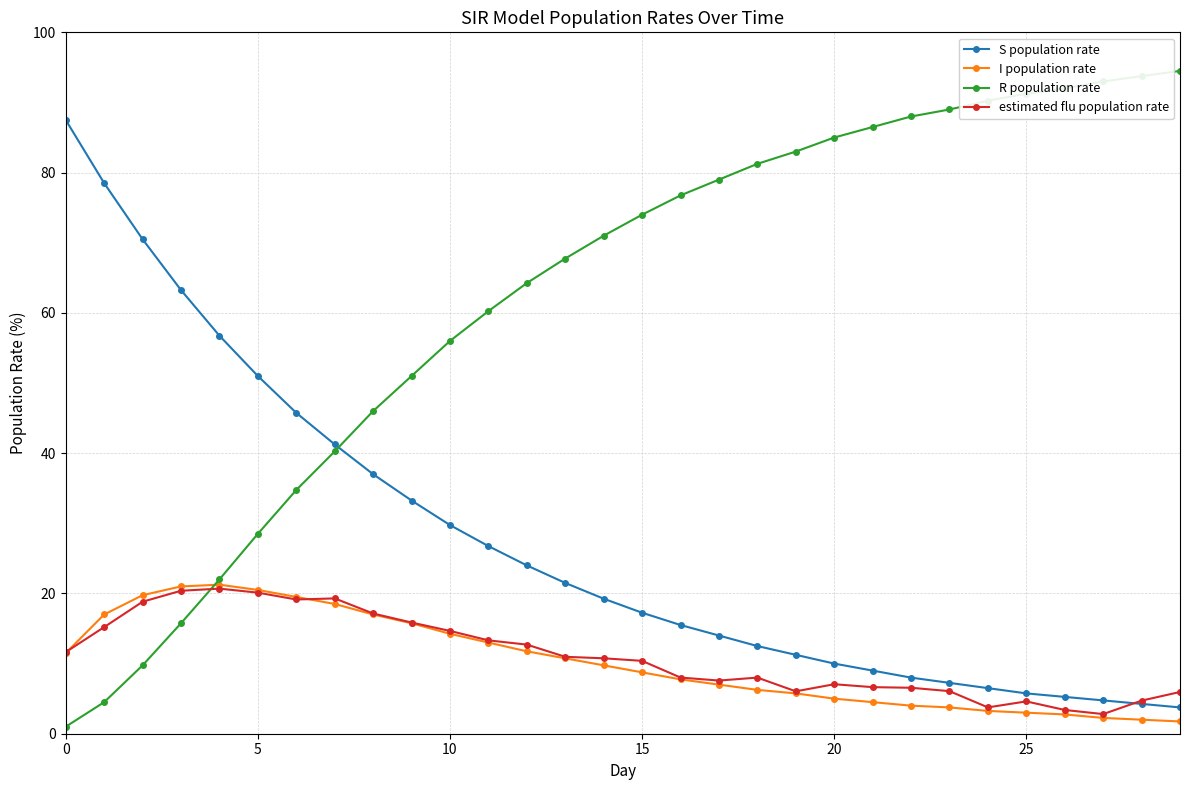

True or false: R population rate and estimated flu population rate intersect in this chart.

True